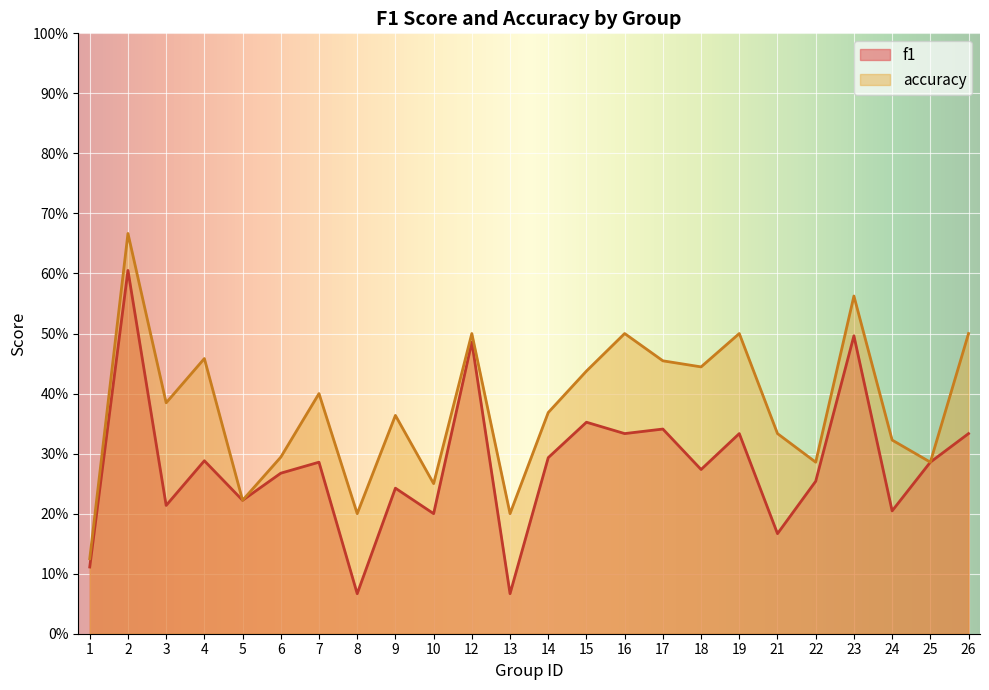

What is the difference between the accuracy values at 22 and 15?

0.2